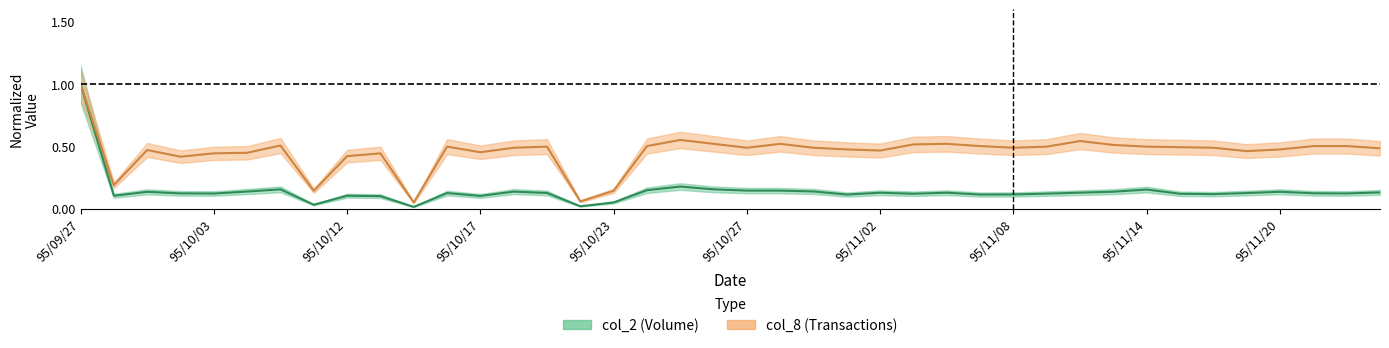

True or false: col_8 and col_2 intersect in this chart.

False